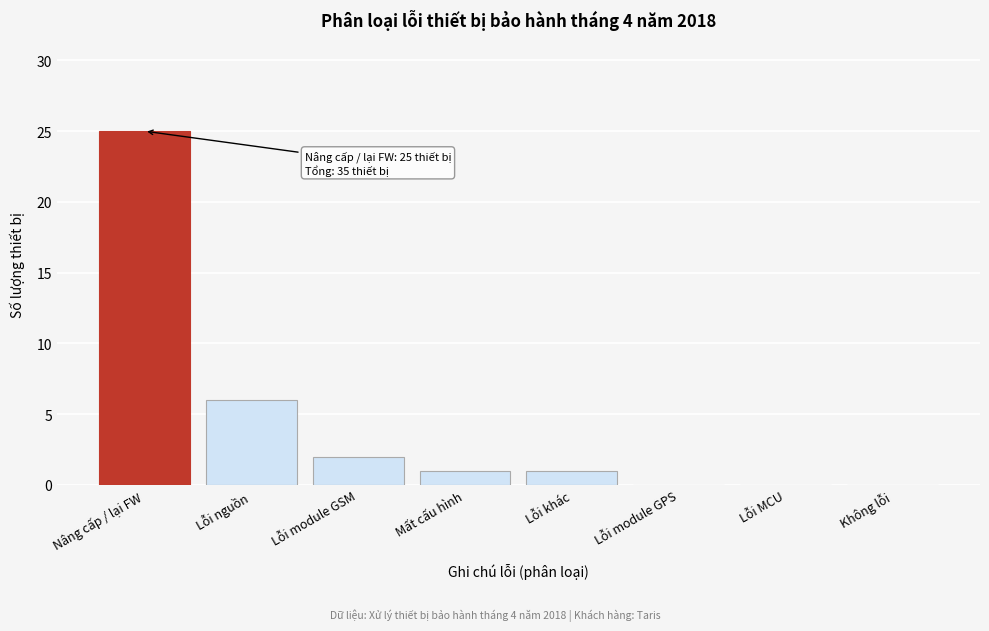

Reading left to right, extract all data points from this chart.

Nâng cấp / lại FW=25	Lỗi nguồn=6	Lỗi module GSM=2	Mất cấu hình=1	Lỗi khác=1	Lỗi module GPS=0	Lỗi MCU=0	Không lỗi=0